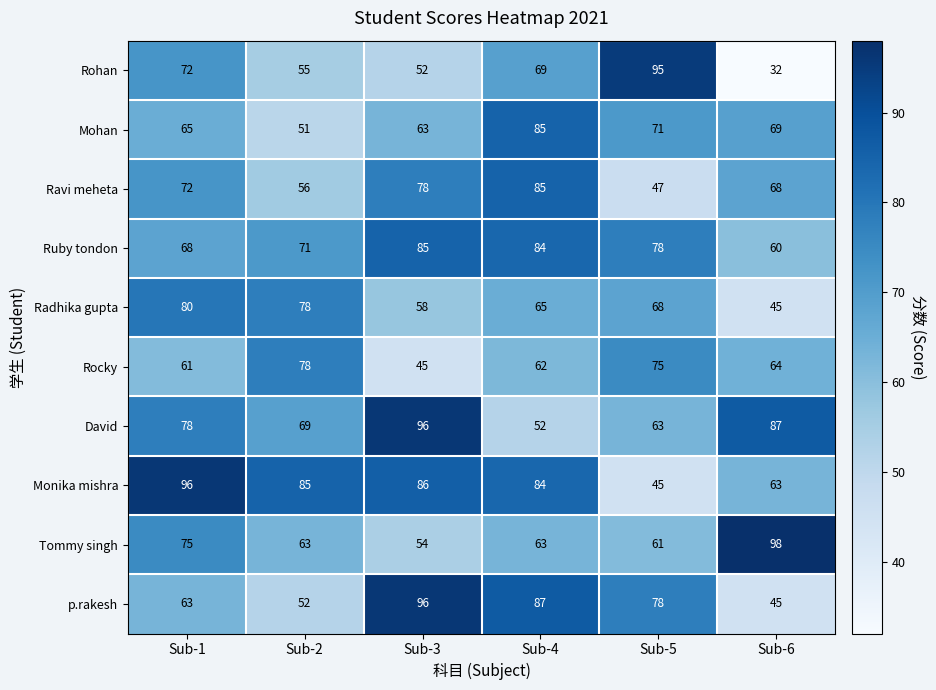

At which category does the chart reach its minimum across all series?

Sub-6